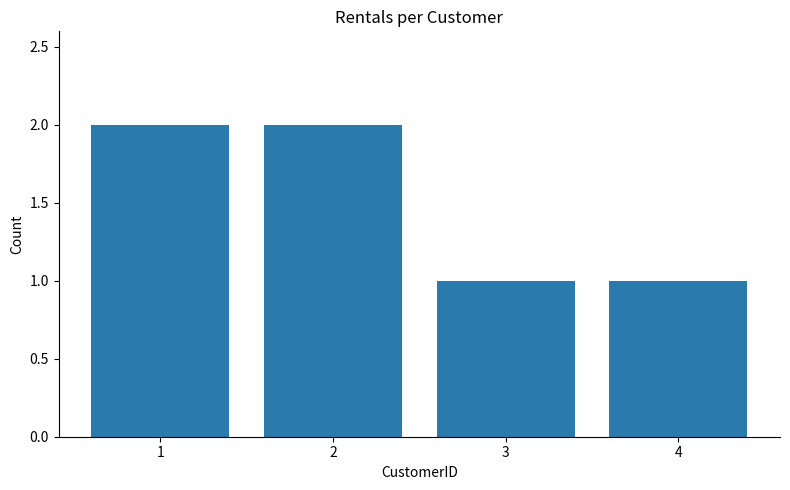

Is it true that the value at 2 is 1?

False